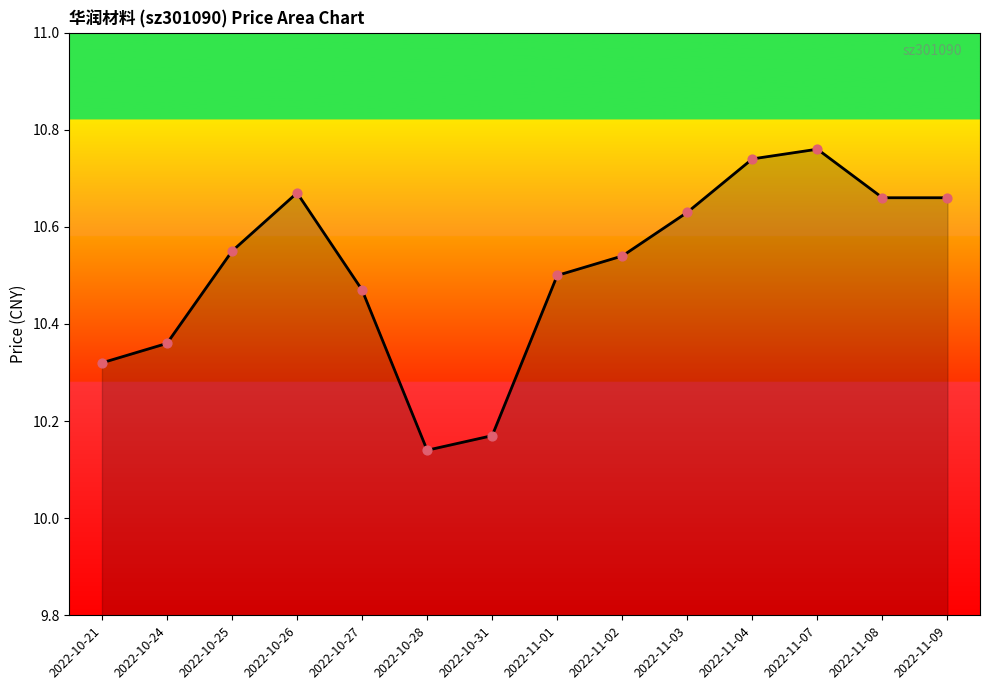

Which series reaches the minimum Y coordinate?

price_line